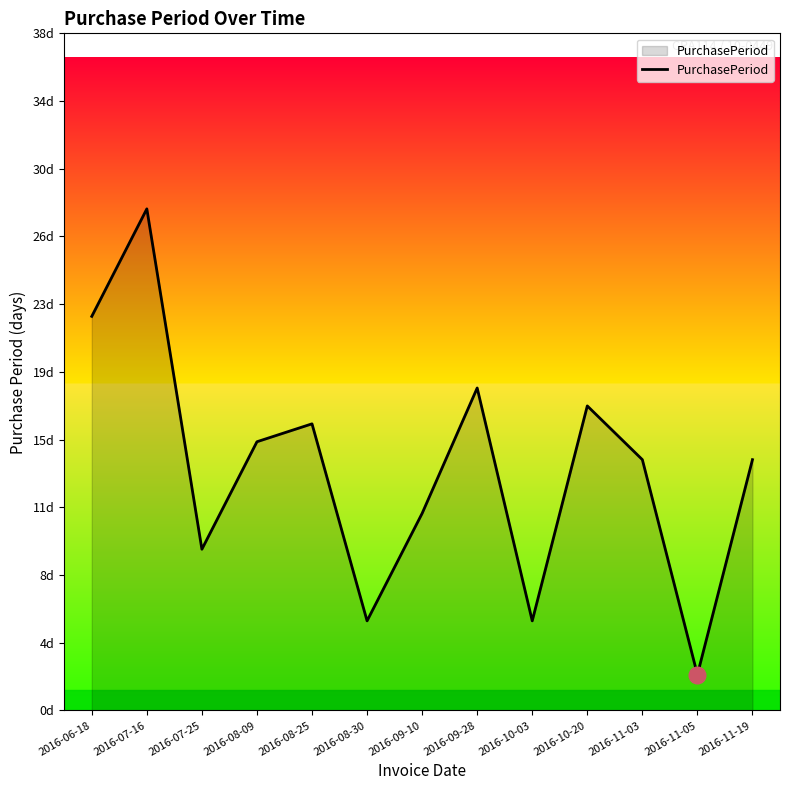

What is the label of the 10th point from the right?

2016-08-09